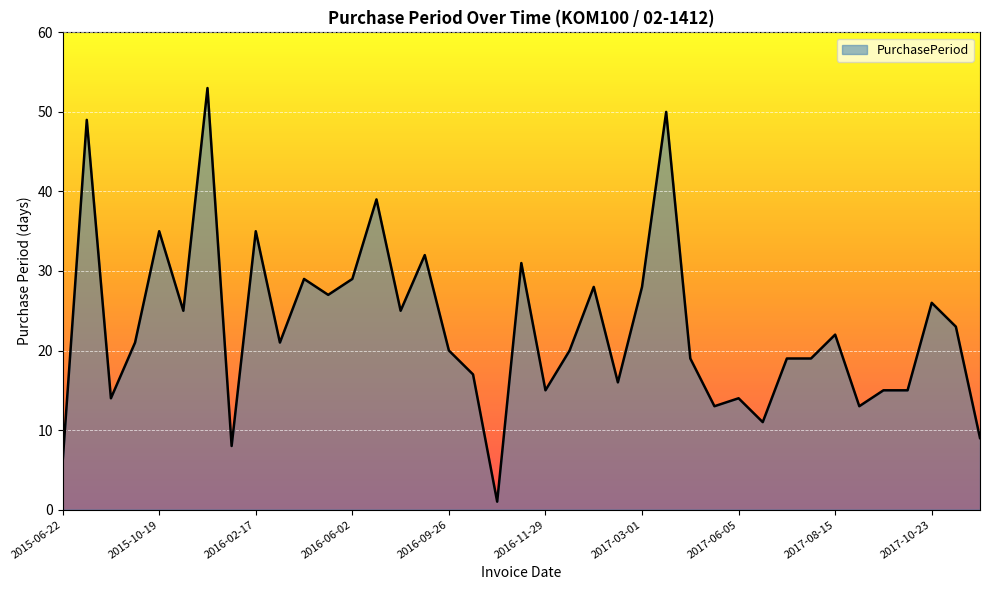

What is the difference between the maximum and minimum values?

52